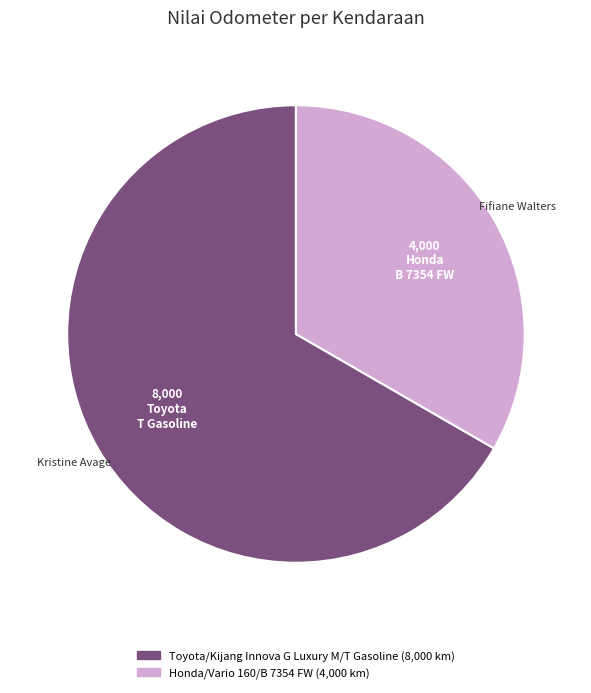

Approximately how many times larger is the value at Honda/Vario 160/B 7354 FW compared to Toyota/Kijang Innova G Luxury M/T Gasoline?

0.5